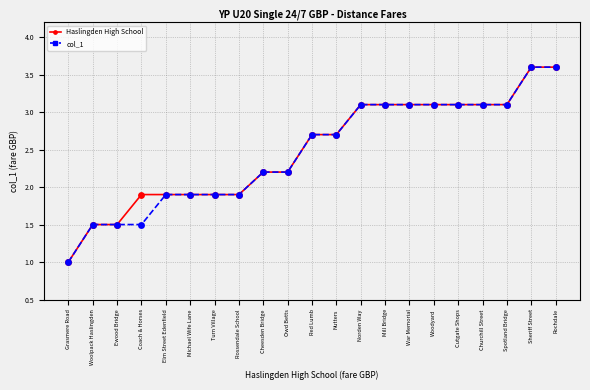

Is the value of col_1 at Red Lumb greater than the value of Haslingden High School at Woolpack Haslingden?

Yes